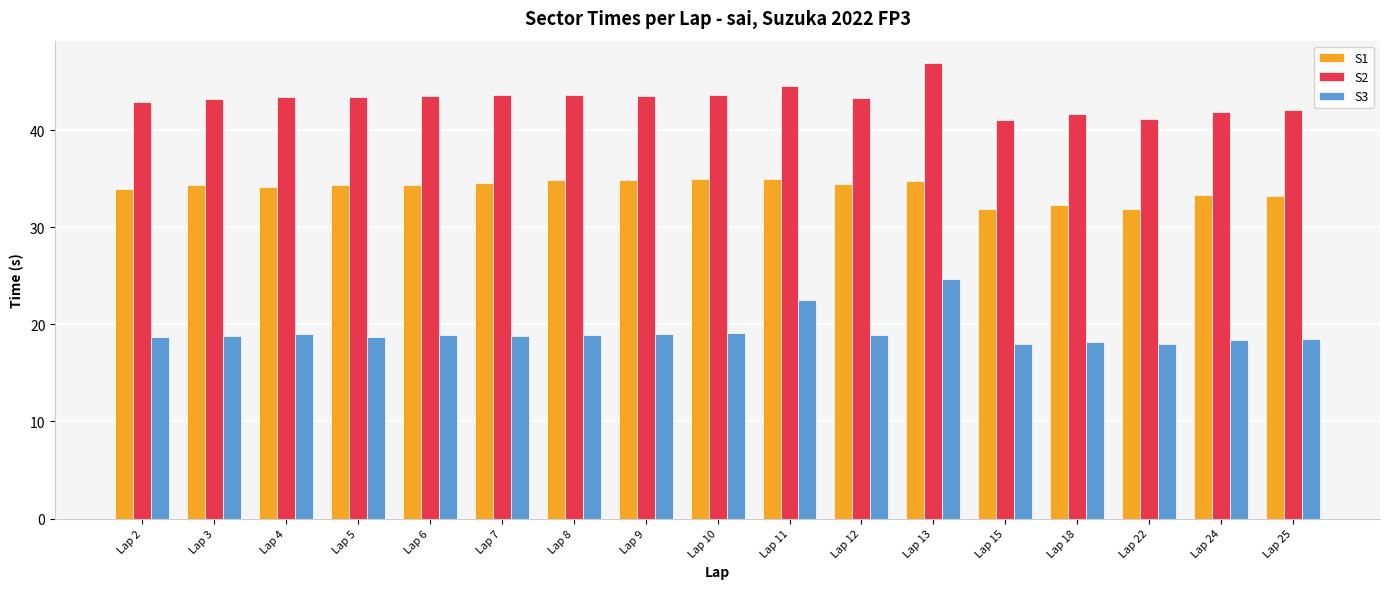

Count the number of data series in this chart.

3